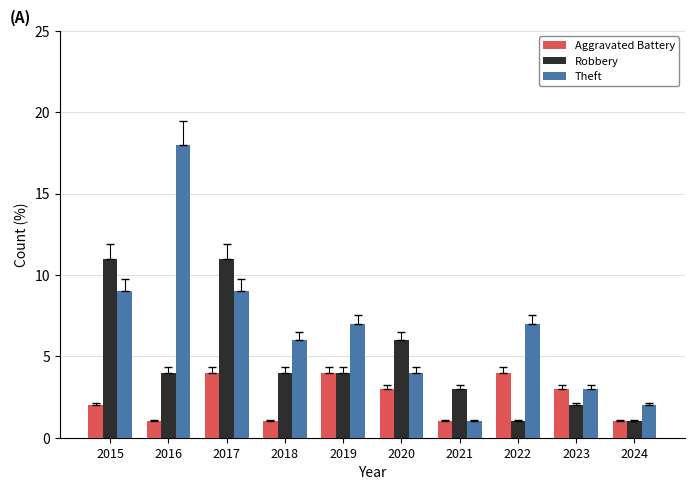

What are all the series names shown in the legend?

Aggravated Battery, Robbery, Theft